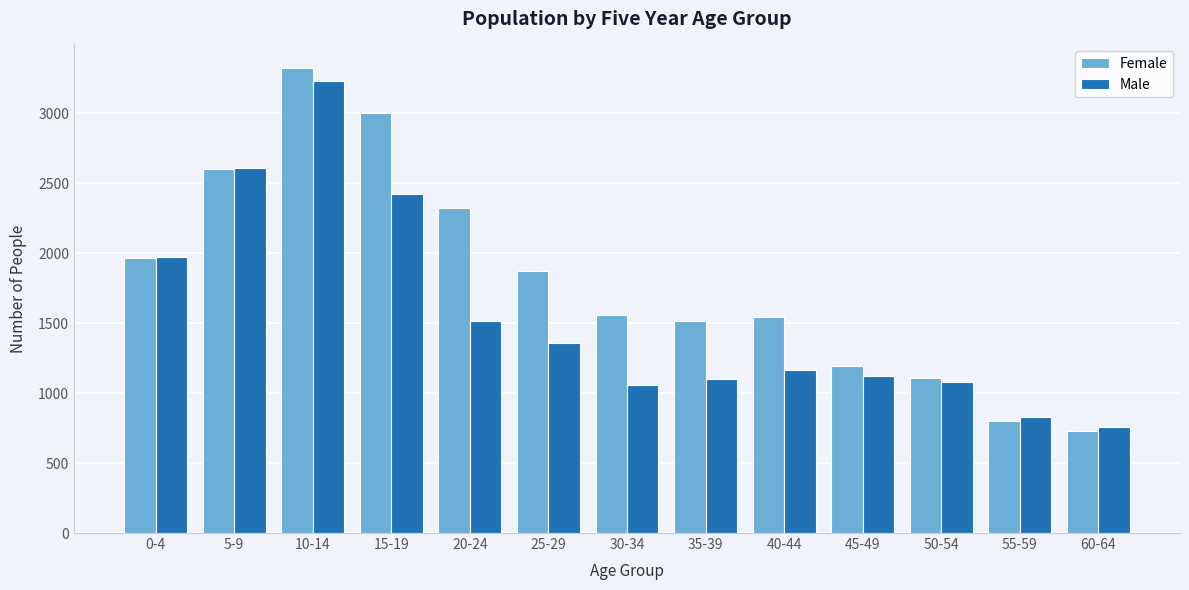

Where is Female nearest to the value 2028?

0-4